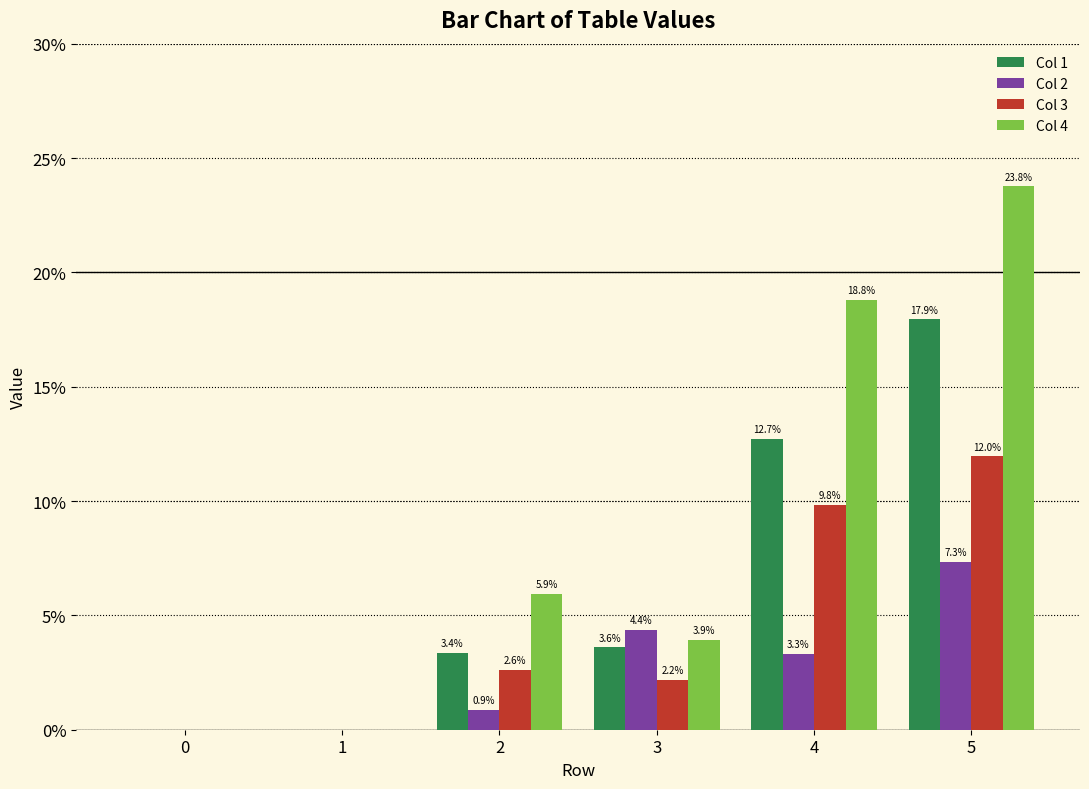

Does the chart contain stacked bars?

No